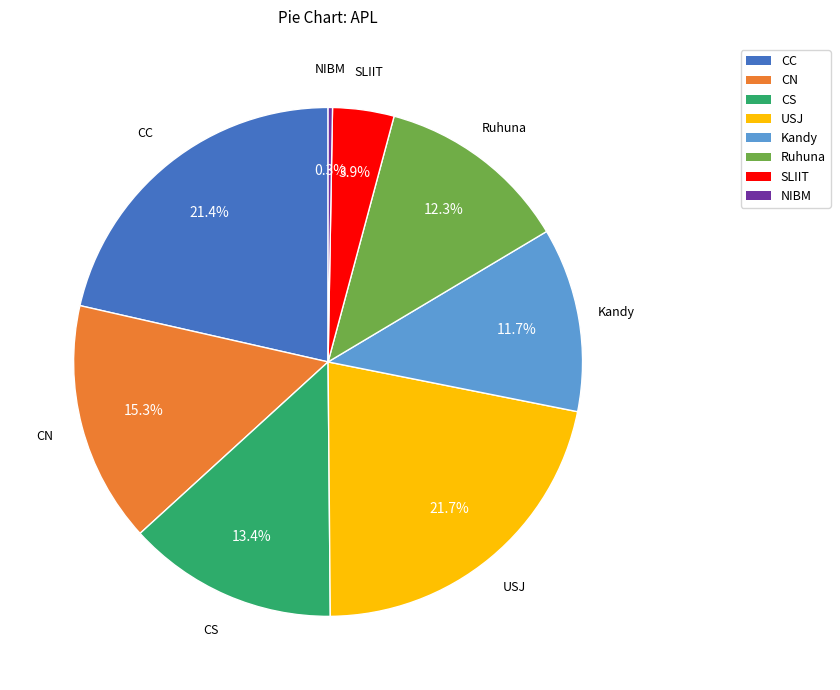

To the nearest percent, what is the difference between the largest and smallest slice percentages?

21%